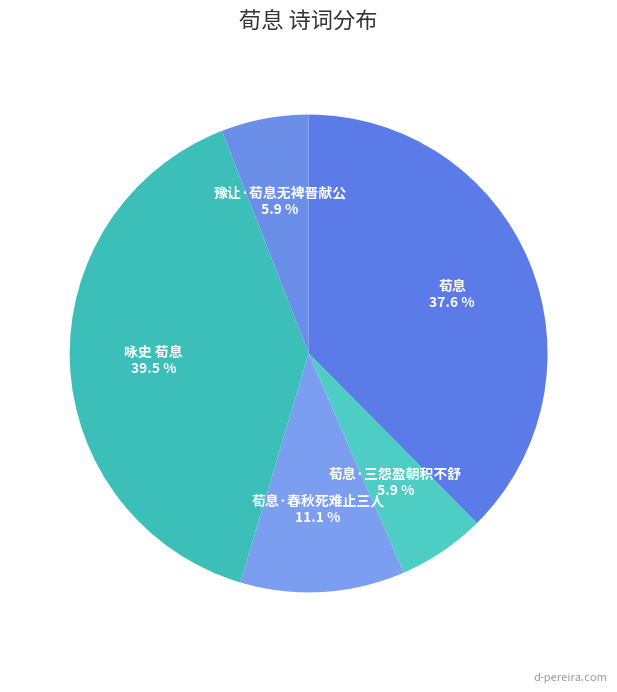

Is there any slice that represents more than half of the pie?

No